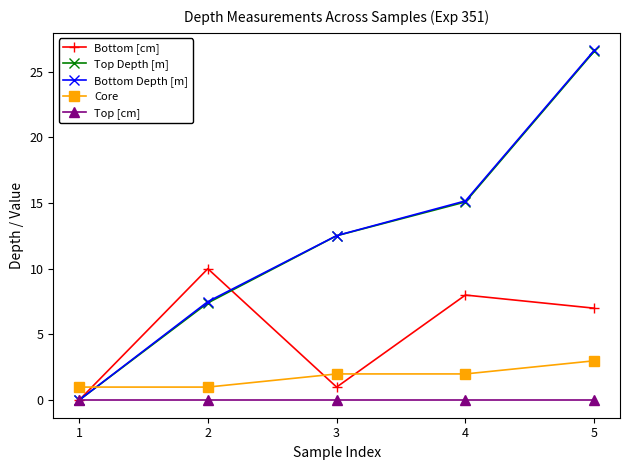

What is the greatest value displayed?

26.6